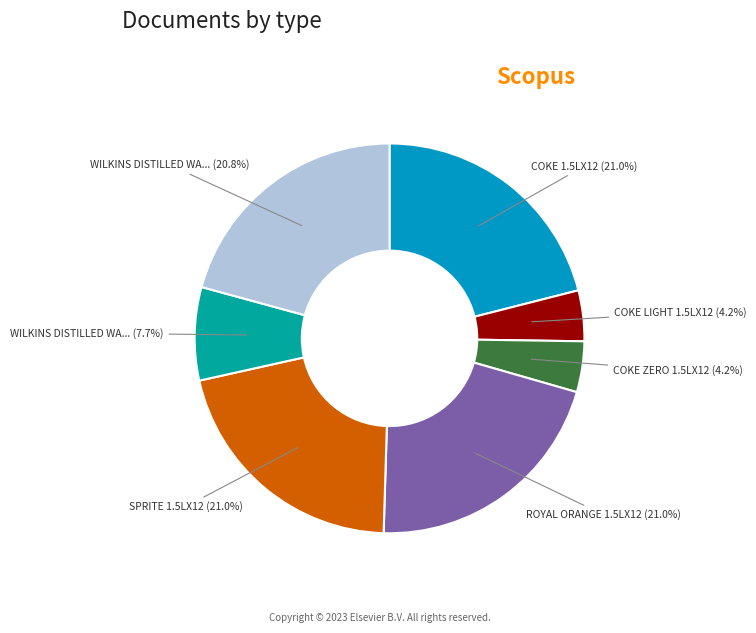

Does any single category account for the majority?

No